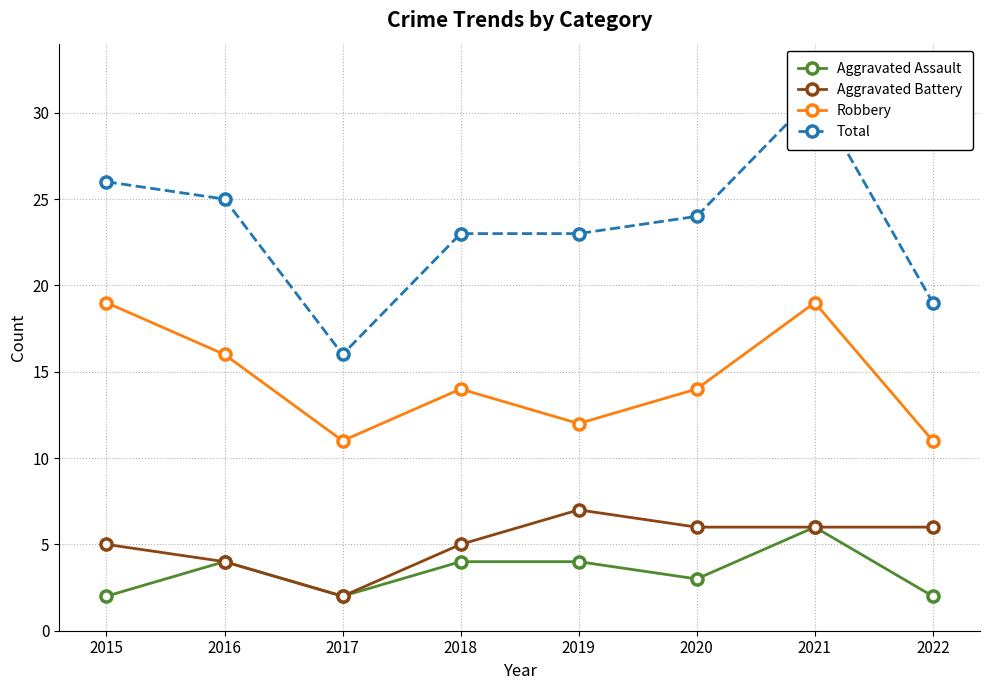

Which series changed the most between 2015 and 2022?

Robbery